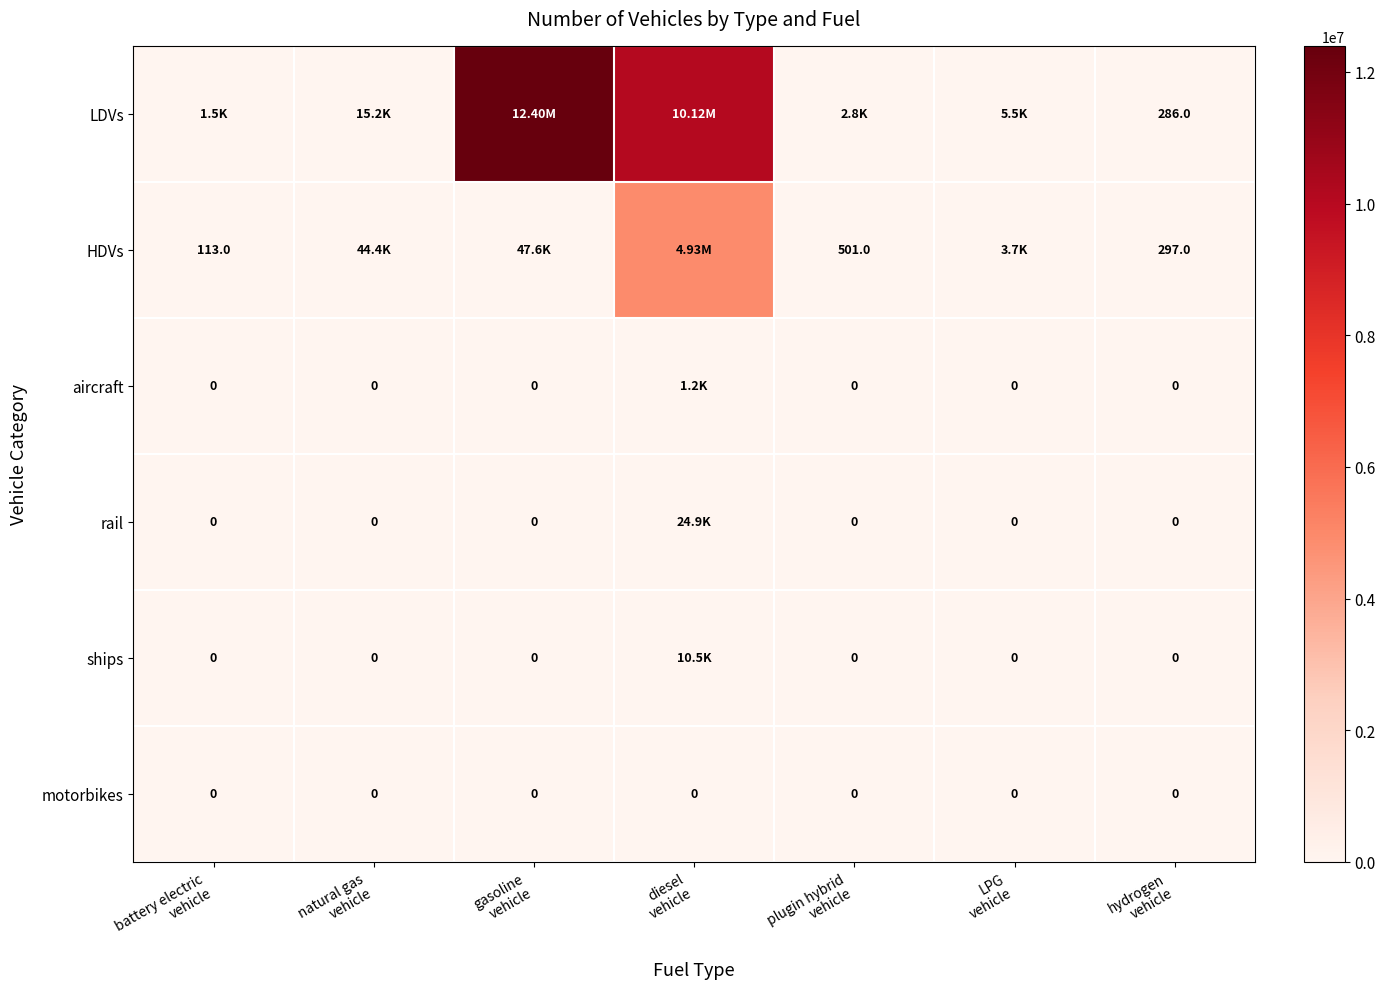

Which category has the lowest value in the motorbikes series?

battery electric vehicle